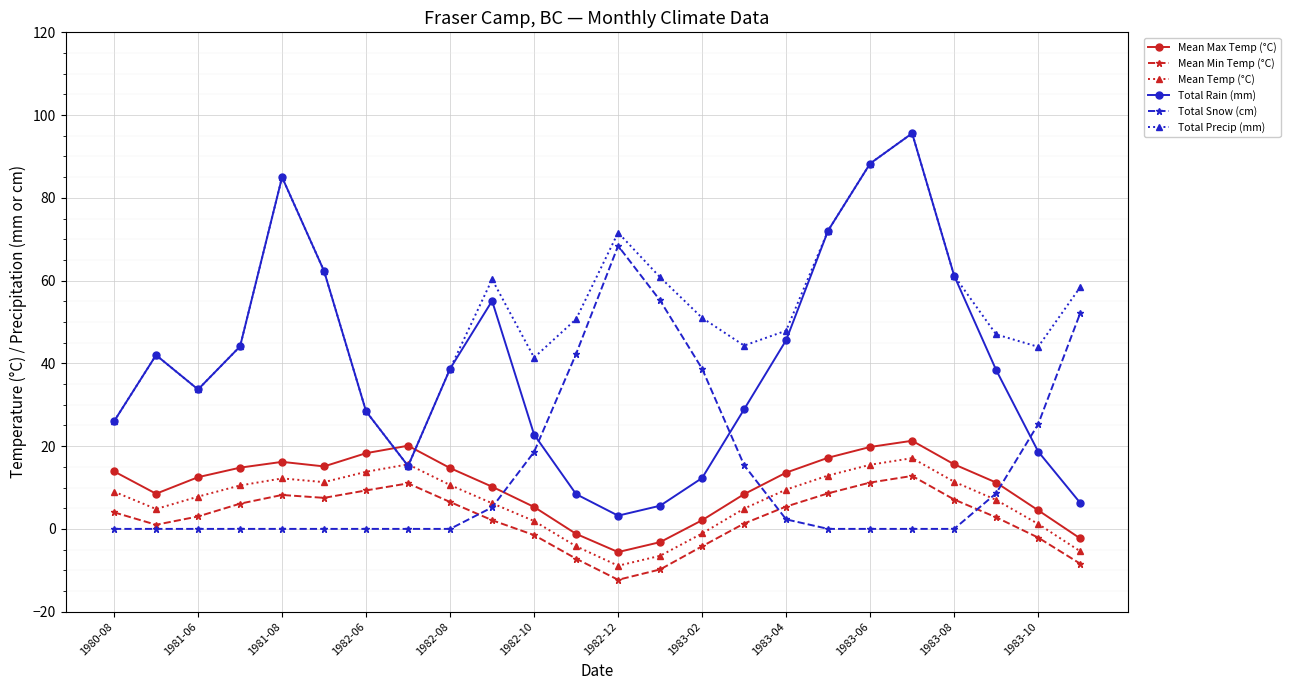

At how many categories does at least one series exceed 36?

20